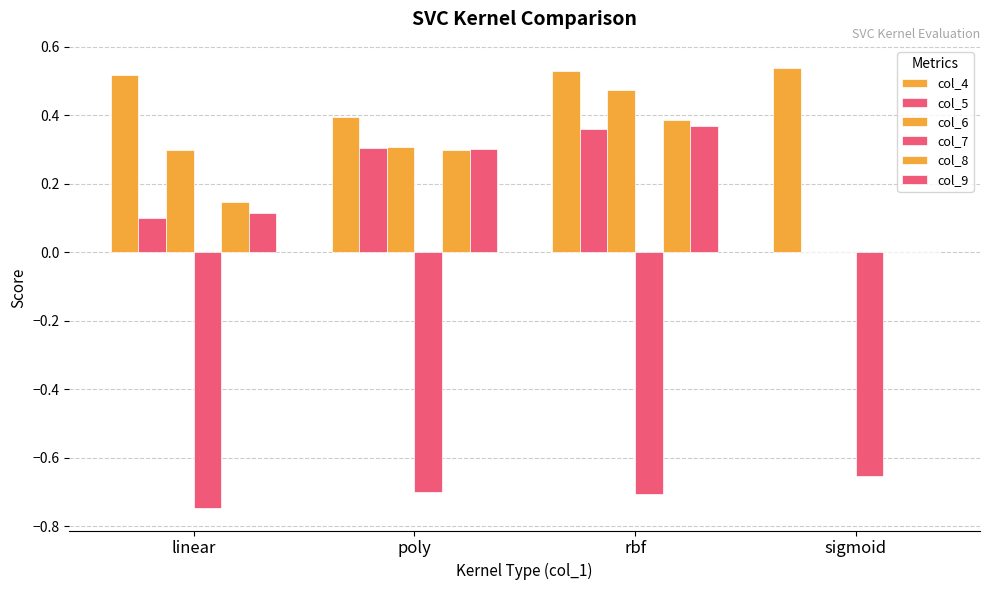

Which series changed the most between poly and rbf?

col_6